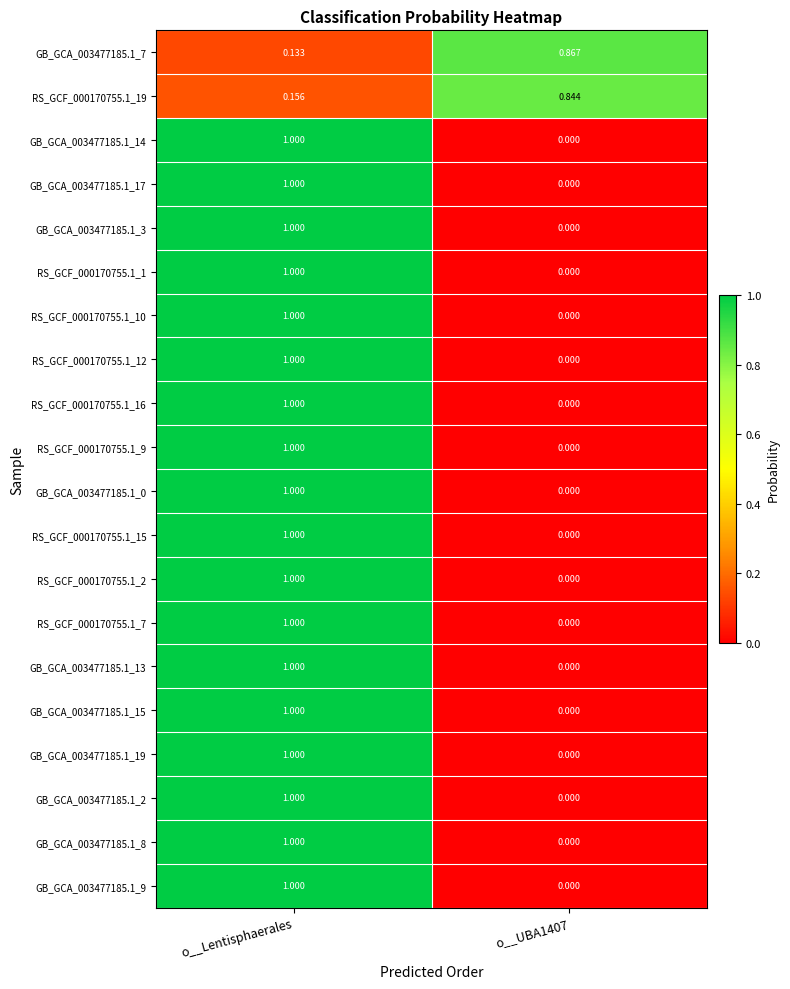

At which category does the chart reach its peak across all series?

o__Lentisphaerales